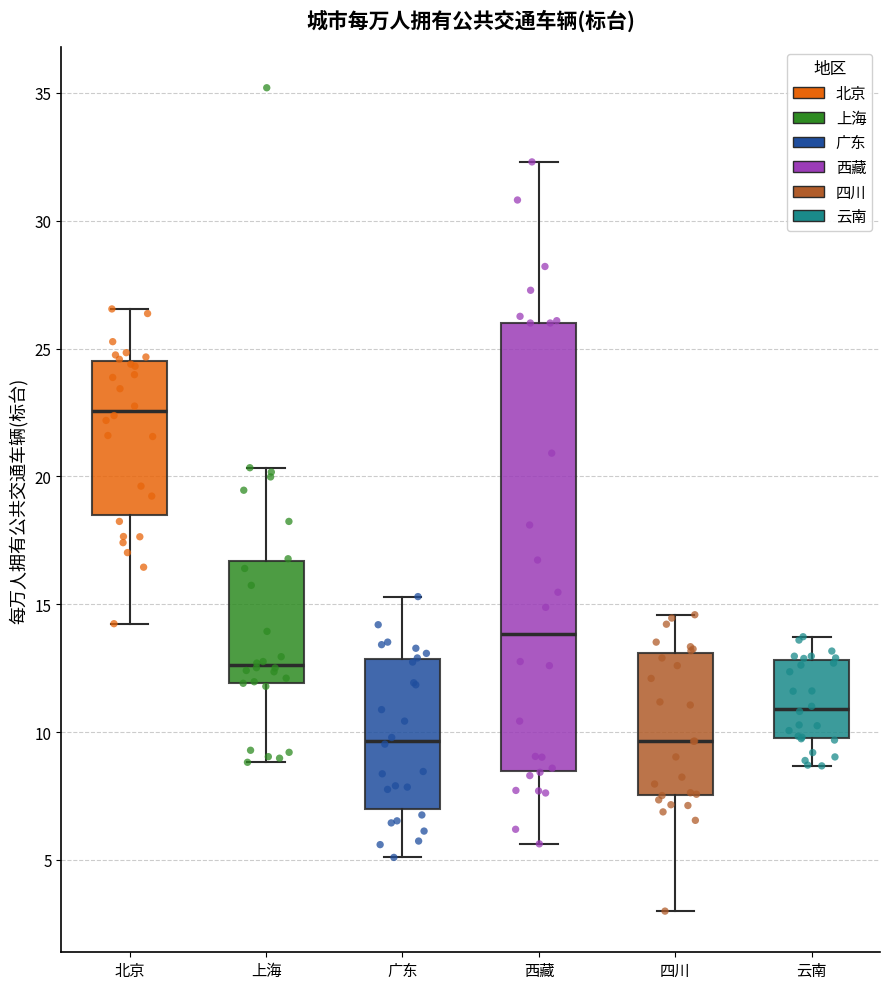

Comparing the boxes themselves (not the whiskers), which one is the tallest?

西藏